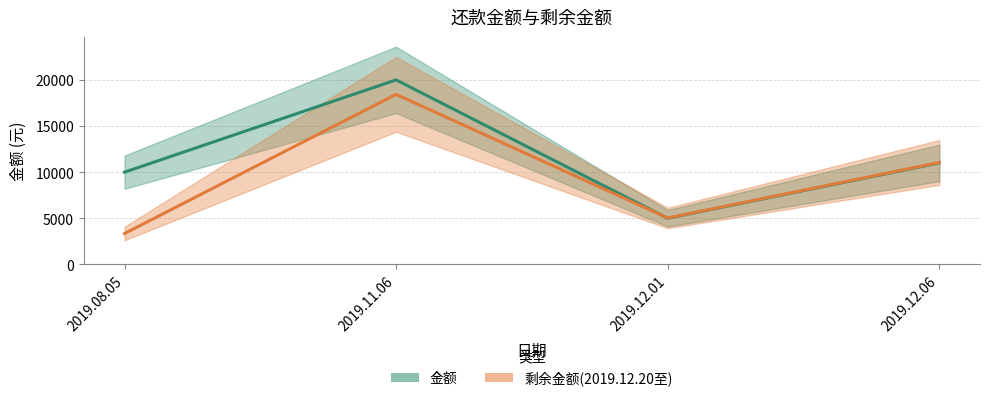

After their last crossing, which series has the higher values: 剩余金额(2019.12.20至) or 金额?

剩余金额(2019.12.20至)